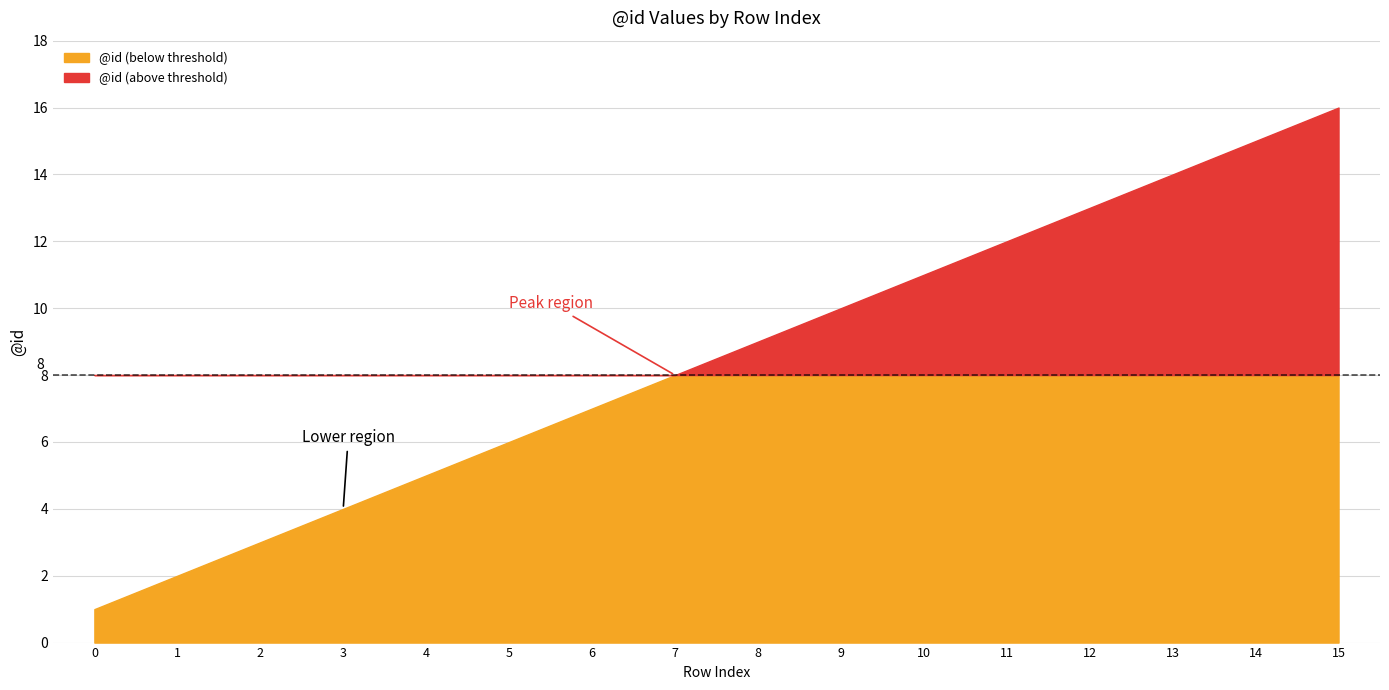

What is the sum of all values?

136